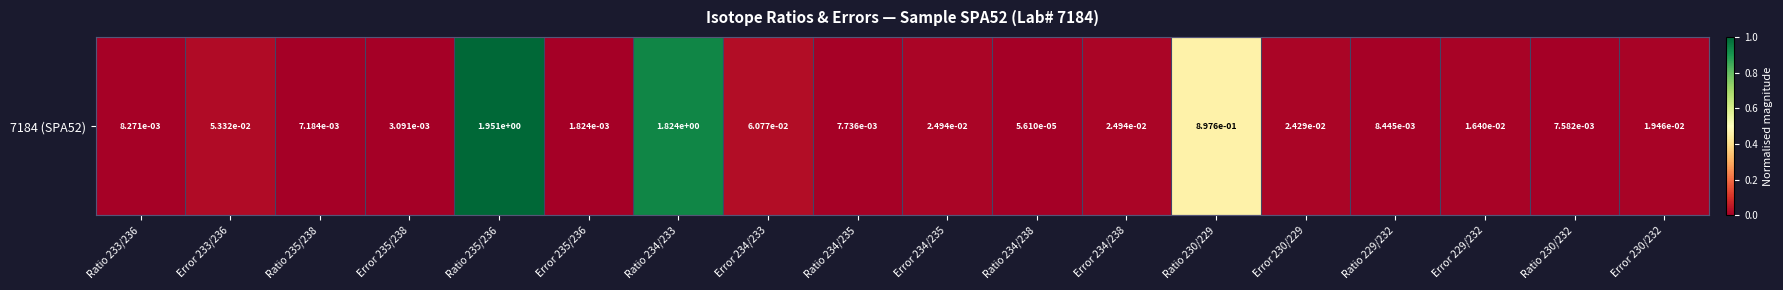

Where is the data nearest to the value 0?

Ratio 234/238